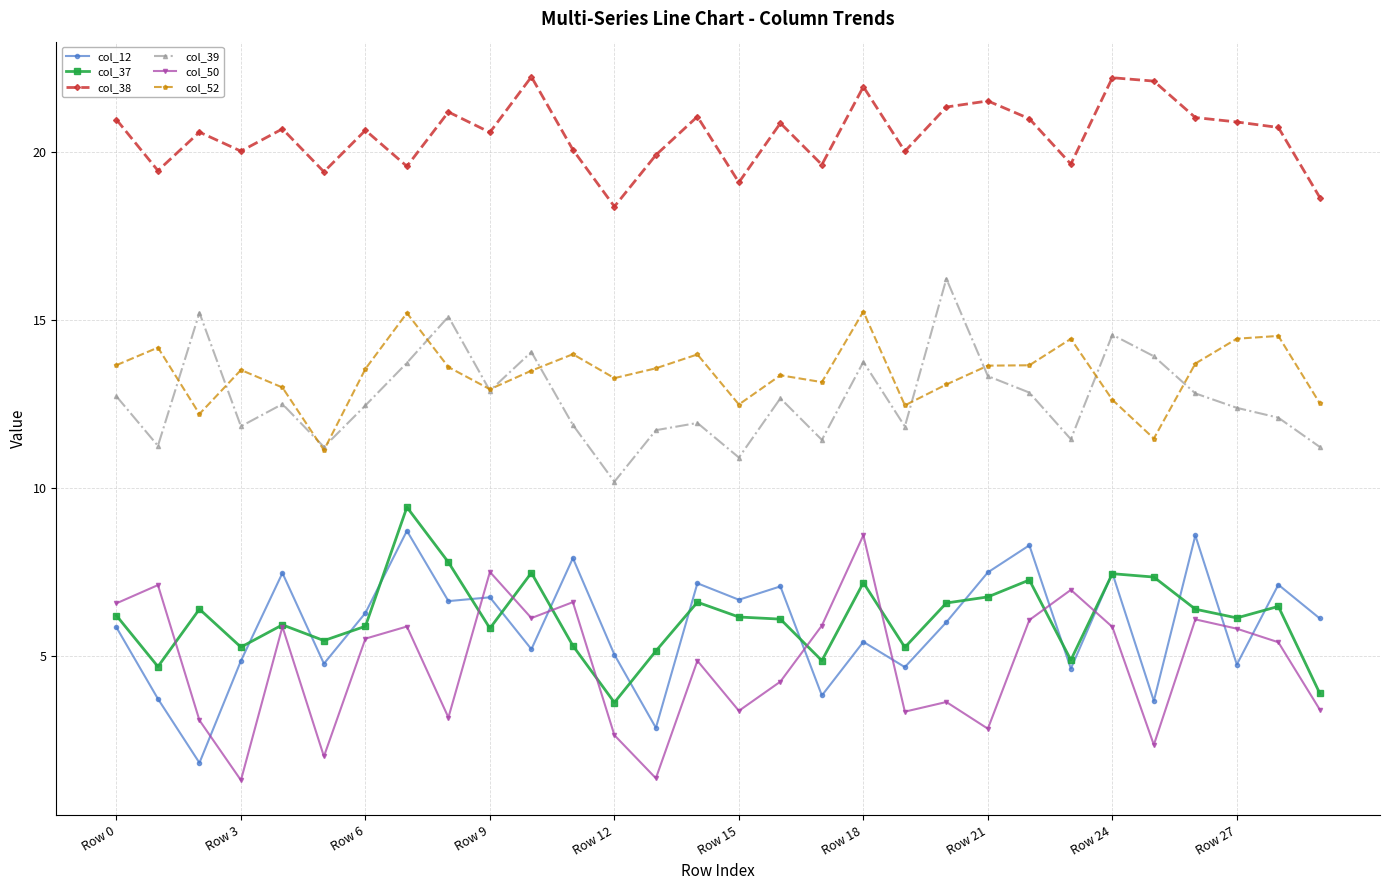

True or false: col_12 and col_52 cross at least once.

False